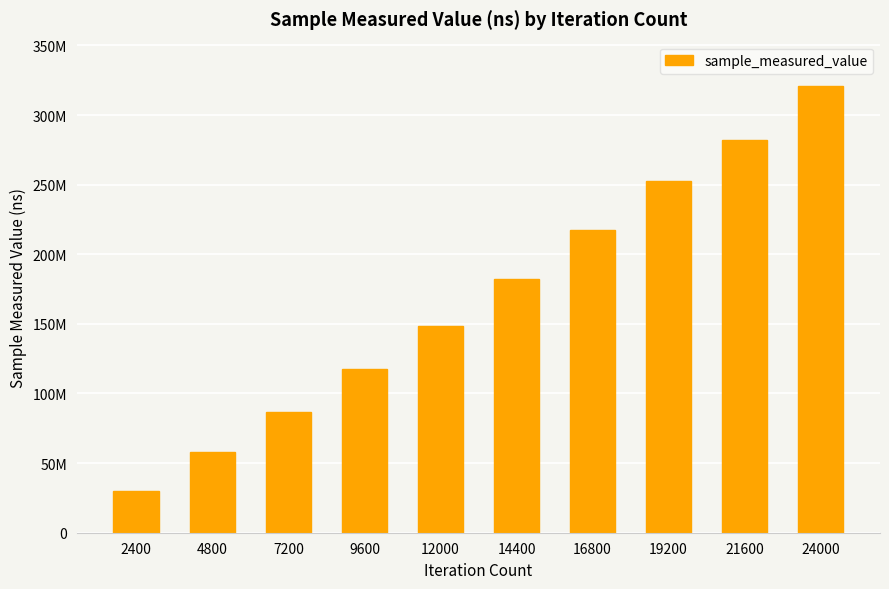

Reading left to right, extract all data points from this chart.

30092719	57766954	86738445	117476788	148294966	182059129	217384154	252962159	282415542	320664252